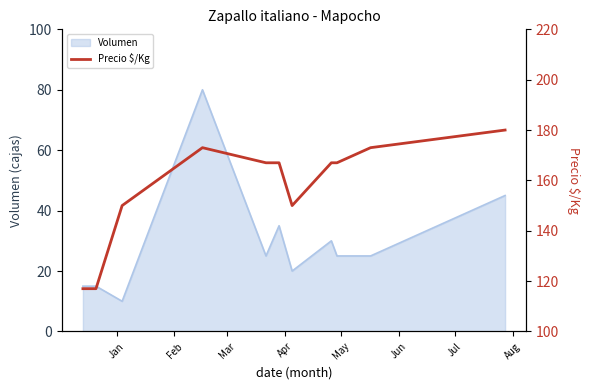

What is the maximum value for Volumen?

80